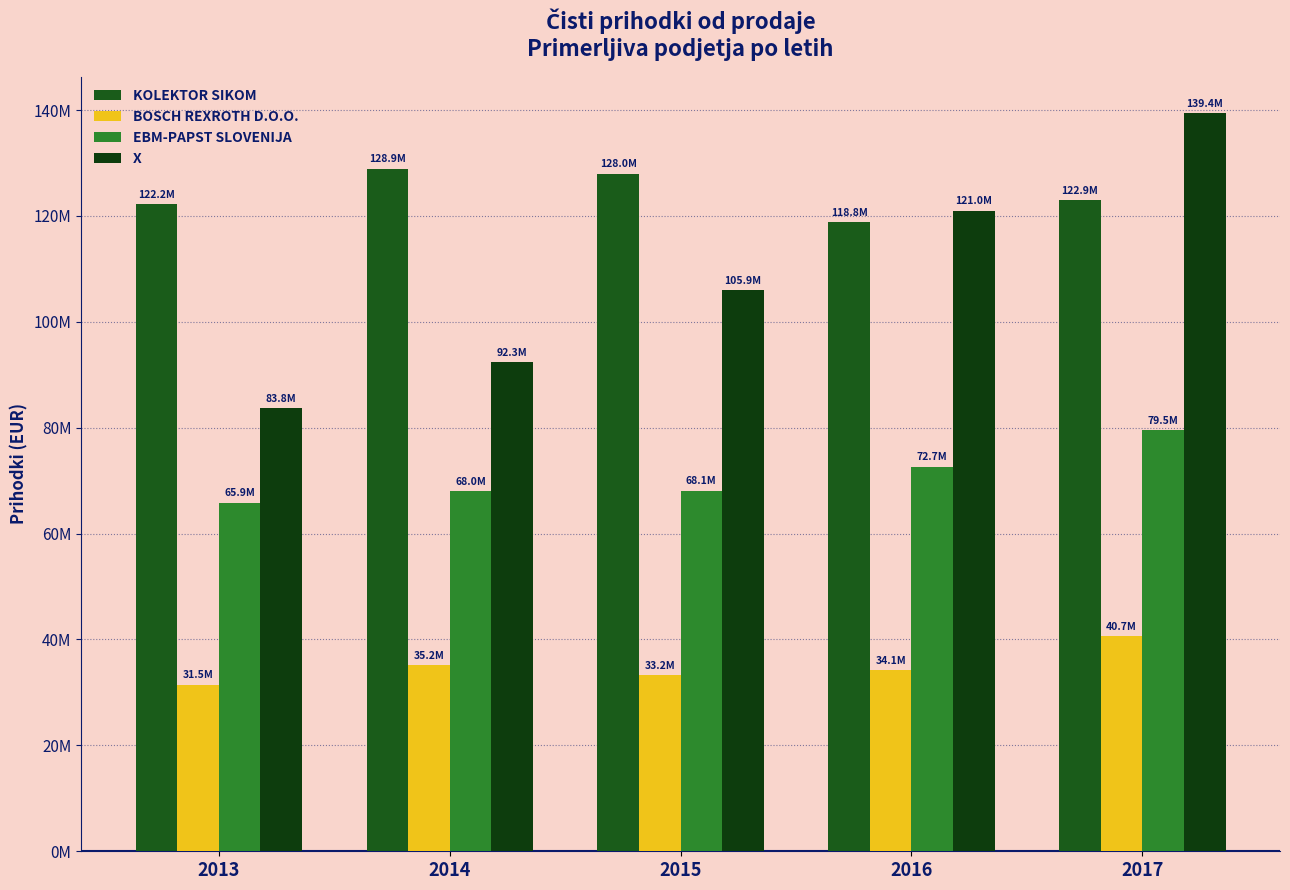

Does the chart contain any negative values?

No